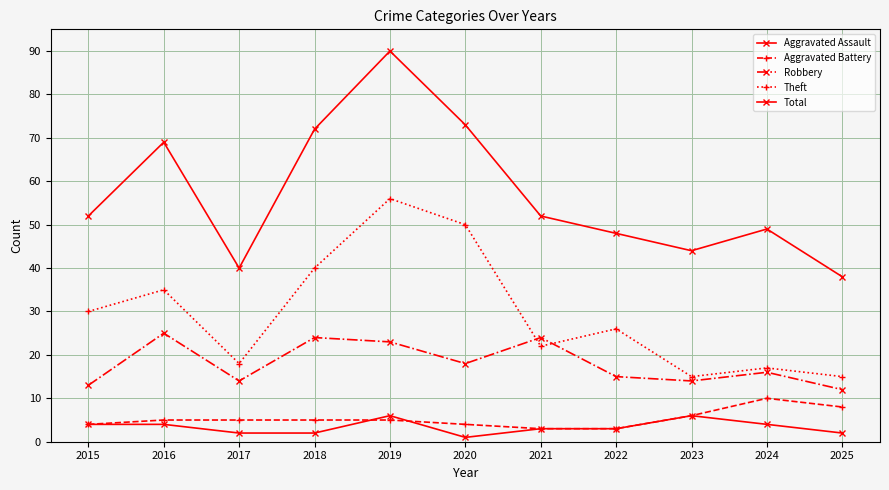

How many data points in Total are less than 52?

5